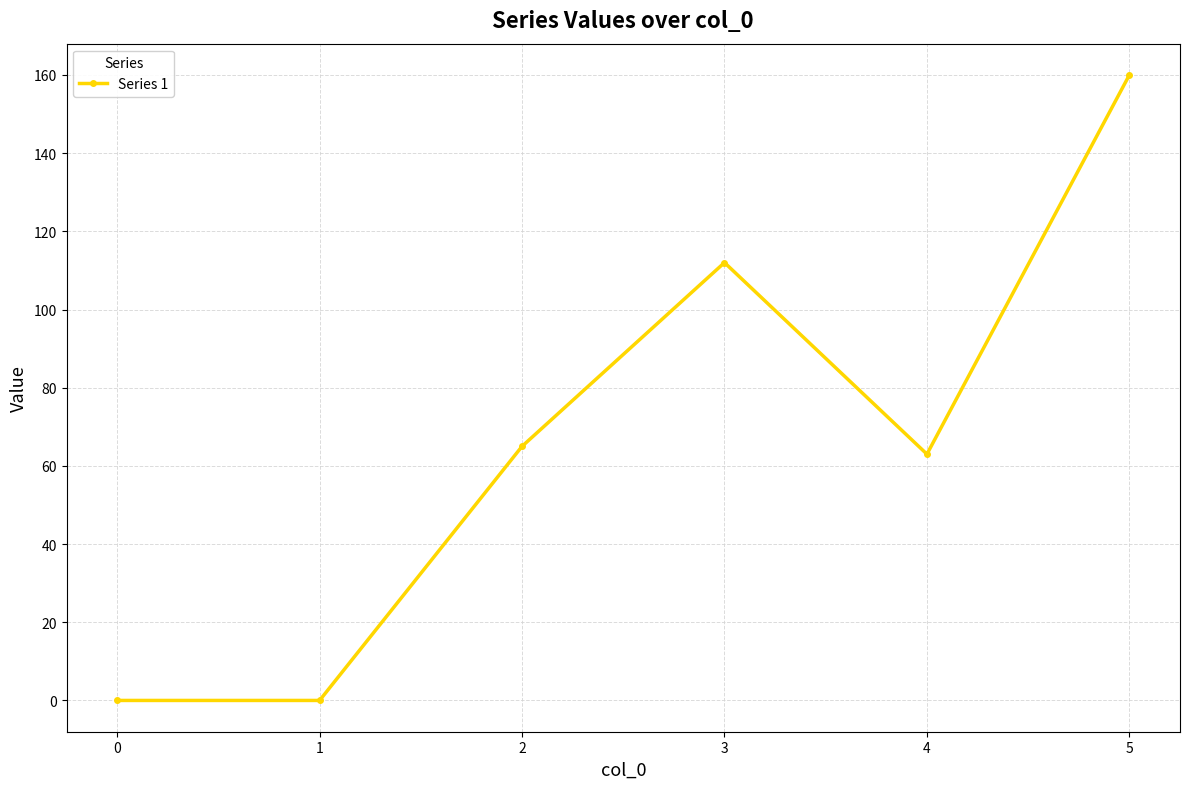

True or false: the data has more than 2 interior local peaks.

False